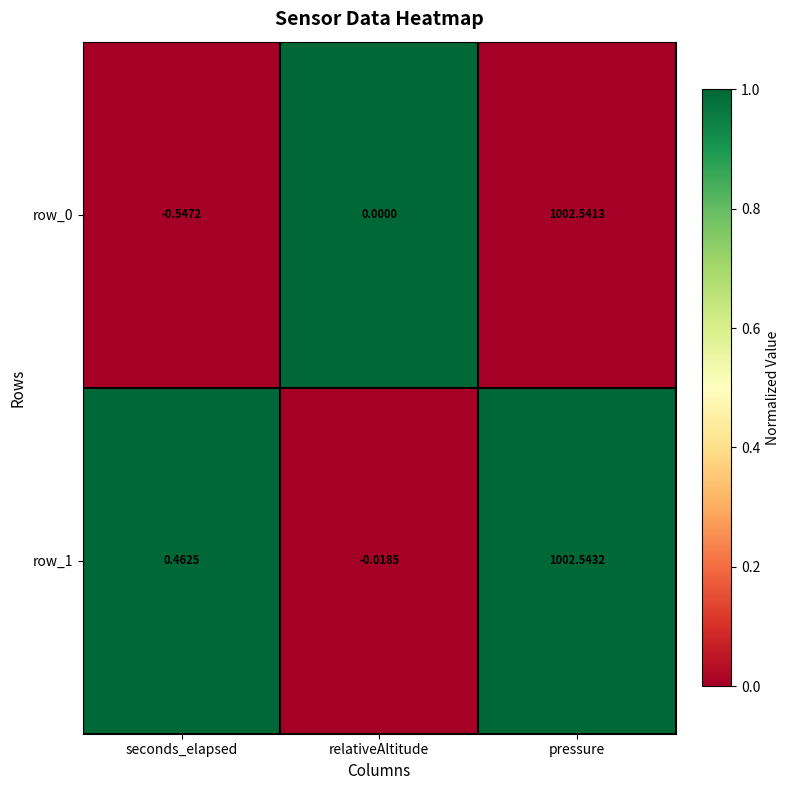

How many positive values does the row_1 series have?

2